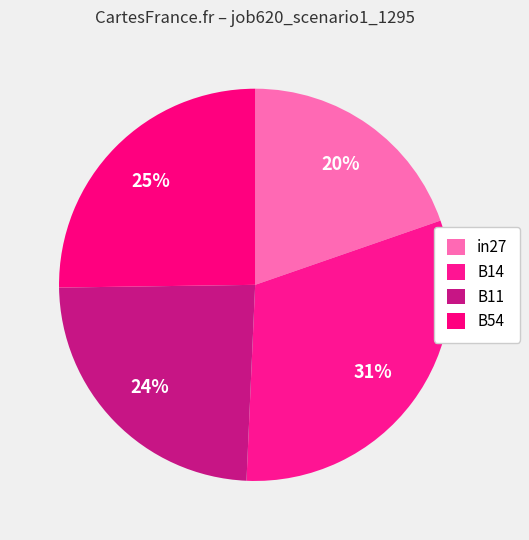

Is there a majority slice in this chart?

No